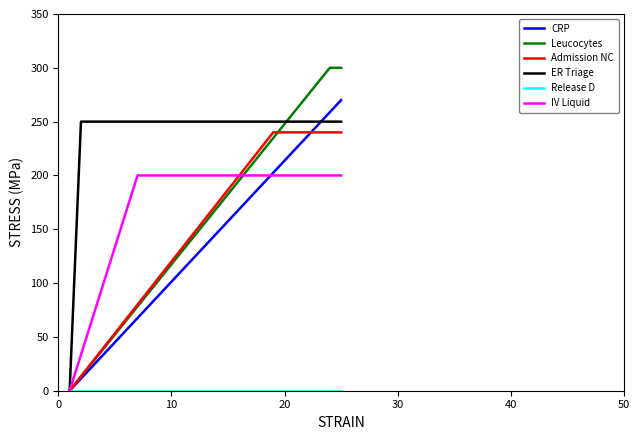

What is the difference between the second highest and minimum values in the Admission NC series?

240.0